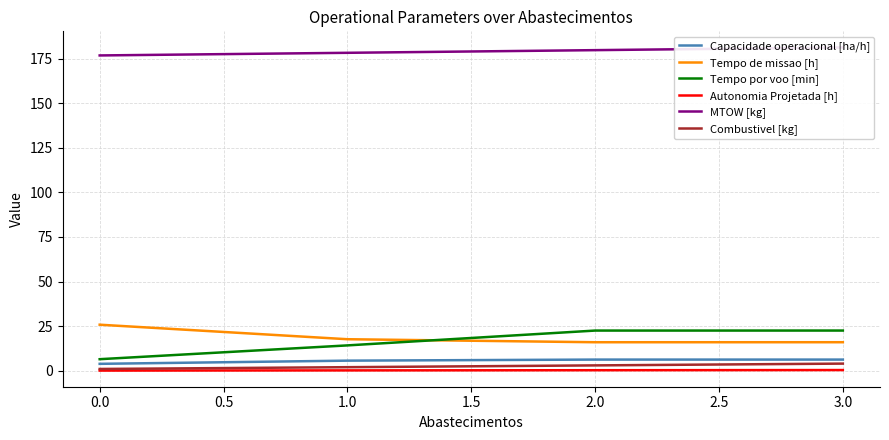

How many data points in Tempo de missao [h] are less than 17?

2